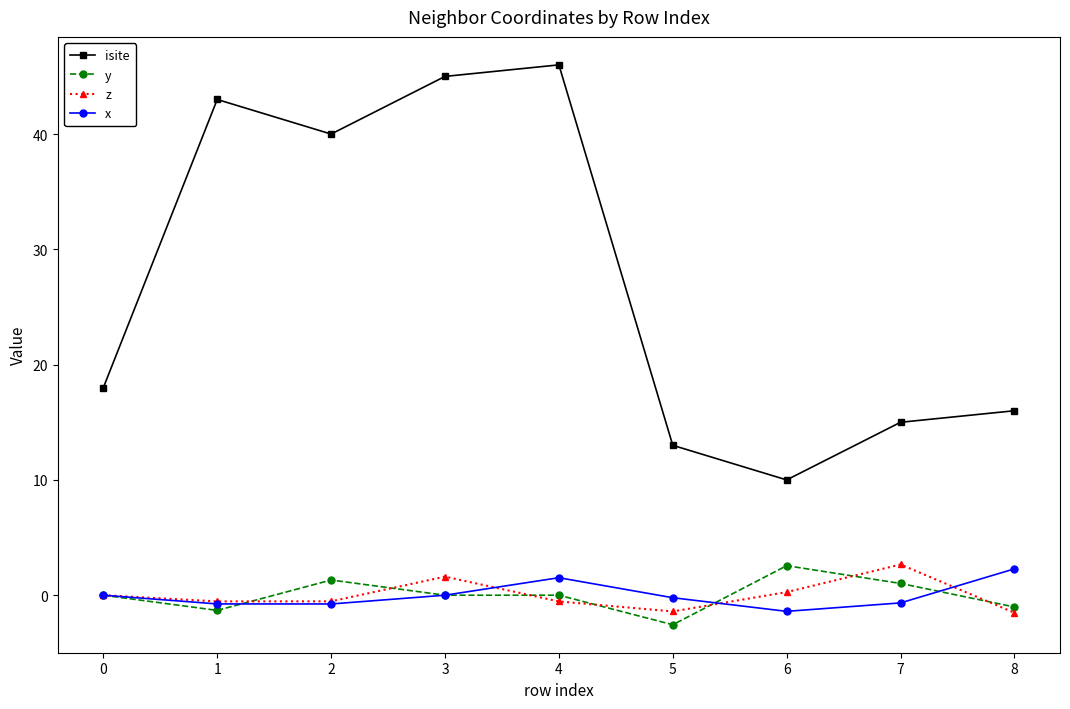

What are all the series names shown in the legend?

isite, y, z, x